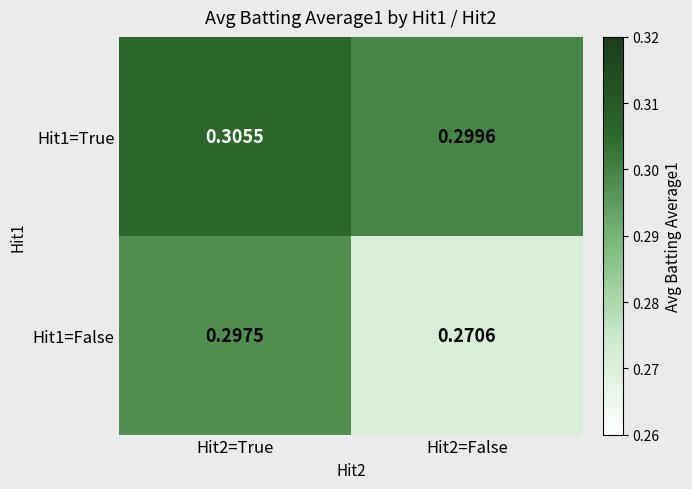

Between Hit2=True and Hit2=False, which series saw the biggest shift?

Hit1=False